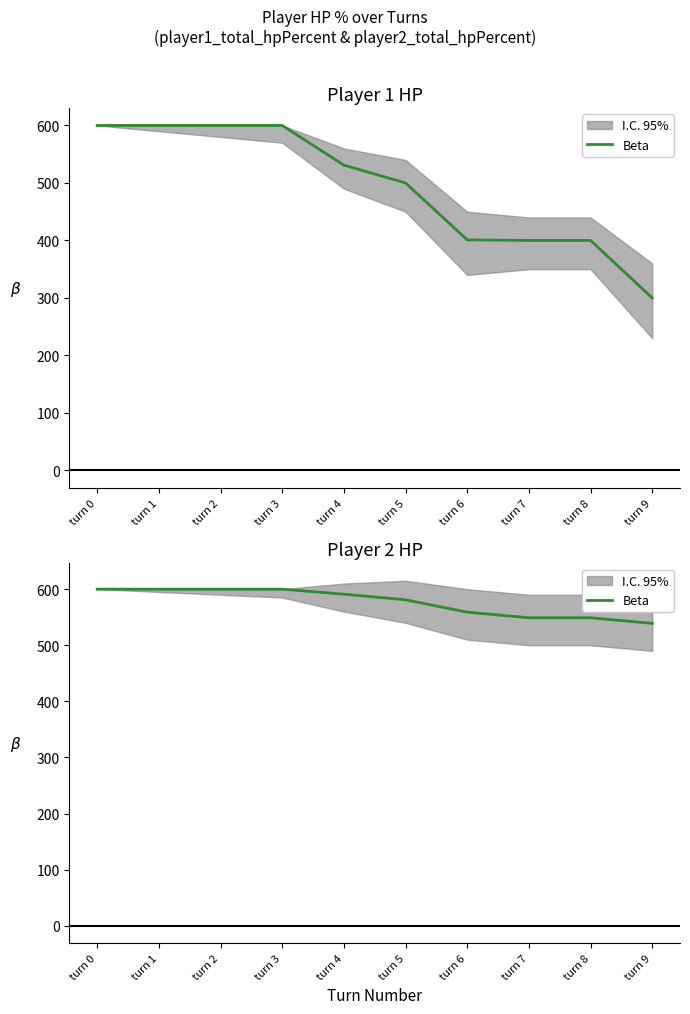

What value does the data have at turn 4?

591